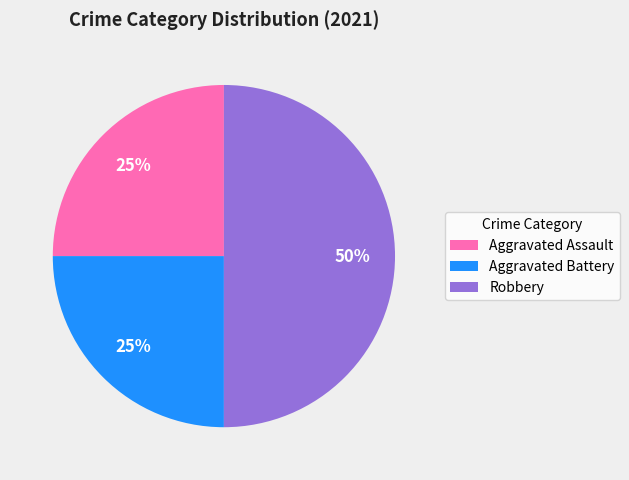

Is the sum of Aggravated Battery and Robbery greater than half?

Yes